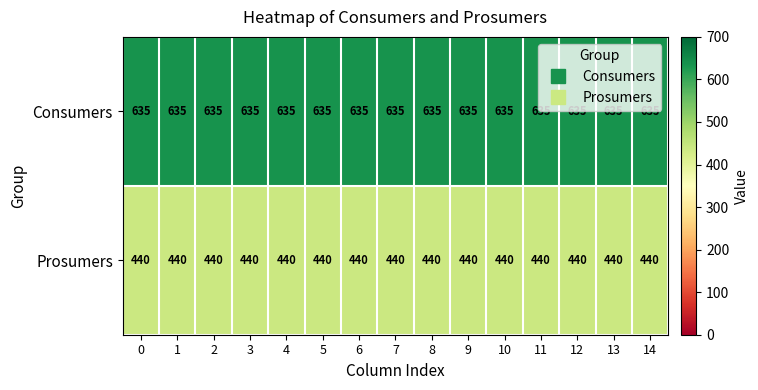

The Consumers series shows 635 at 3. True or false?

True